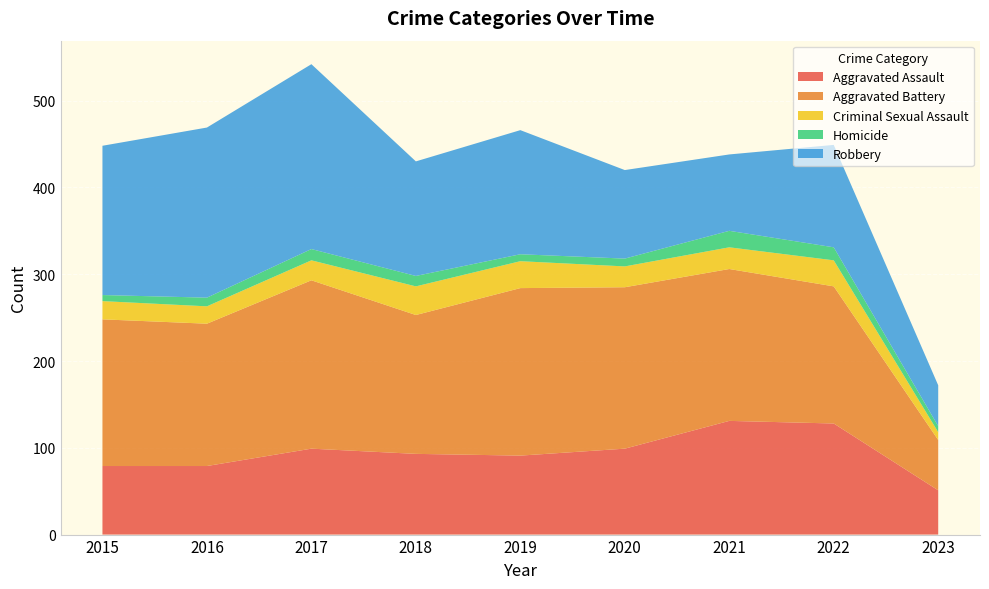

Reading left to right, what are all the values shown in this chart?

Aggravated Assault: 79	79	99	93	91	99	131	128	51
Aggravated Battery: 169	164	194	160	193	186	175	158	58
Criminal Sexual Assault: 21	20	23	33	31	24	25	30	9
Homicide: 7	10	13	12	8	9	19	15	7
Robbery: 172	196	213	132	143	102	88	118	47